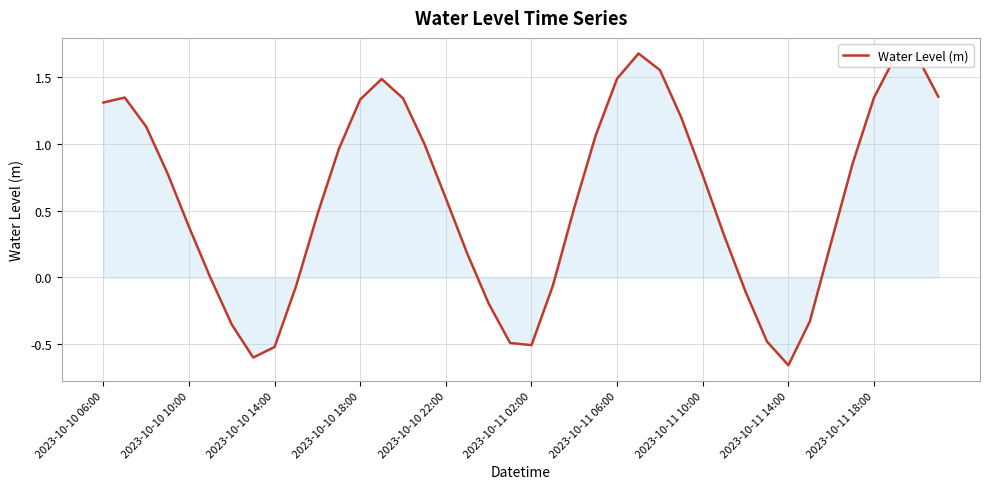

How many lines are shown in the chart?

1